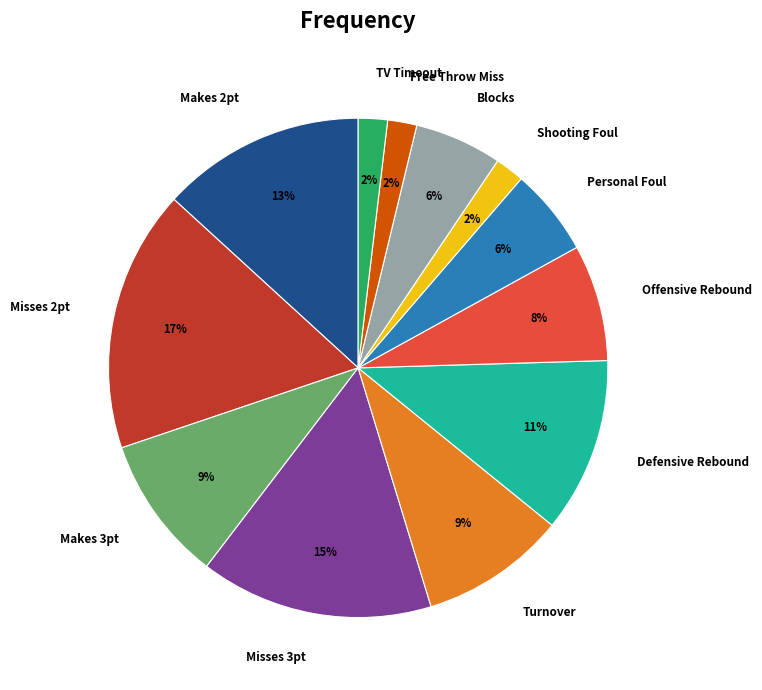

Between Offensive Rebound and Makes 3pt, which is larger?

Makes 3pt